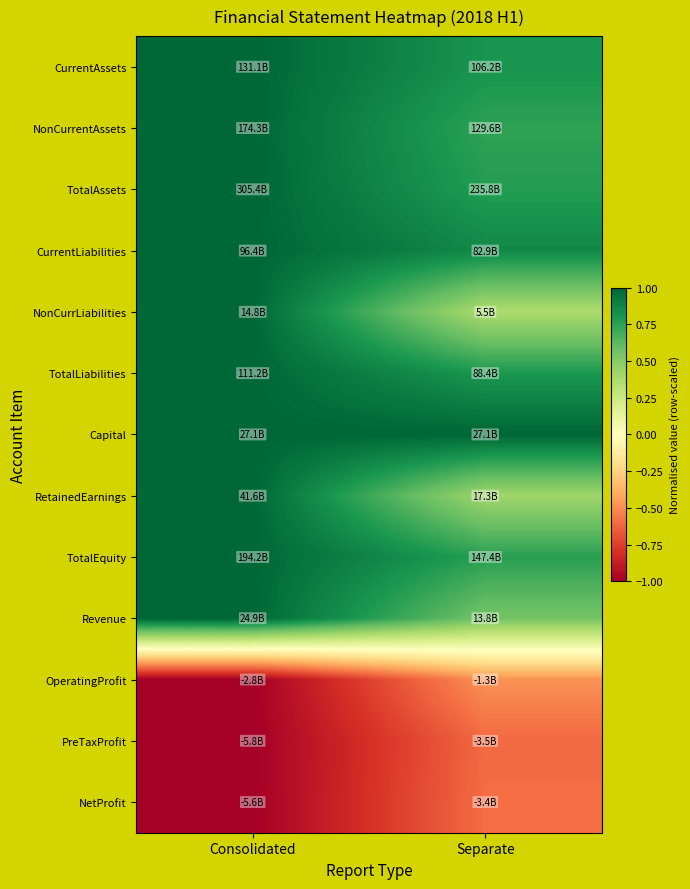

What is the total value across all series at Separate?

5.4